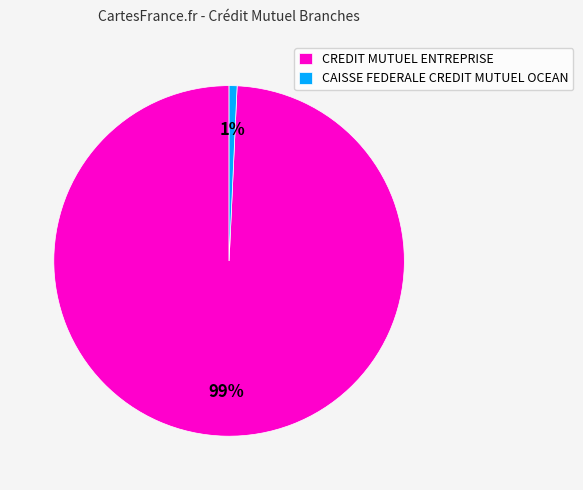

To the nearest percent, what portion does CAISSE FEDERALE CREDIT MUTUEL OCEAN represent?

1%